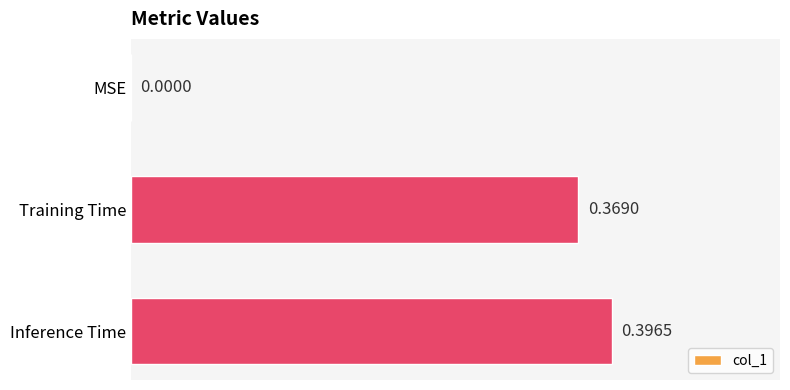

Count the values in the range 0 to 1.

3